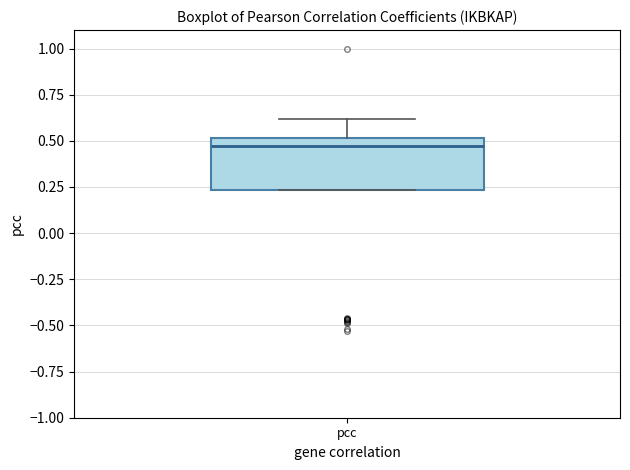

Where does the upper whisker of the box for pcc end on the y-axis? The values are not printed on the chart, so give them approximately, as read against the axis.

0.60